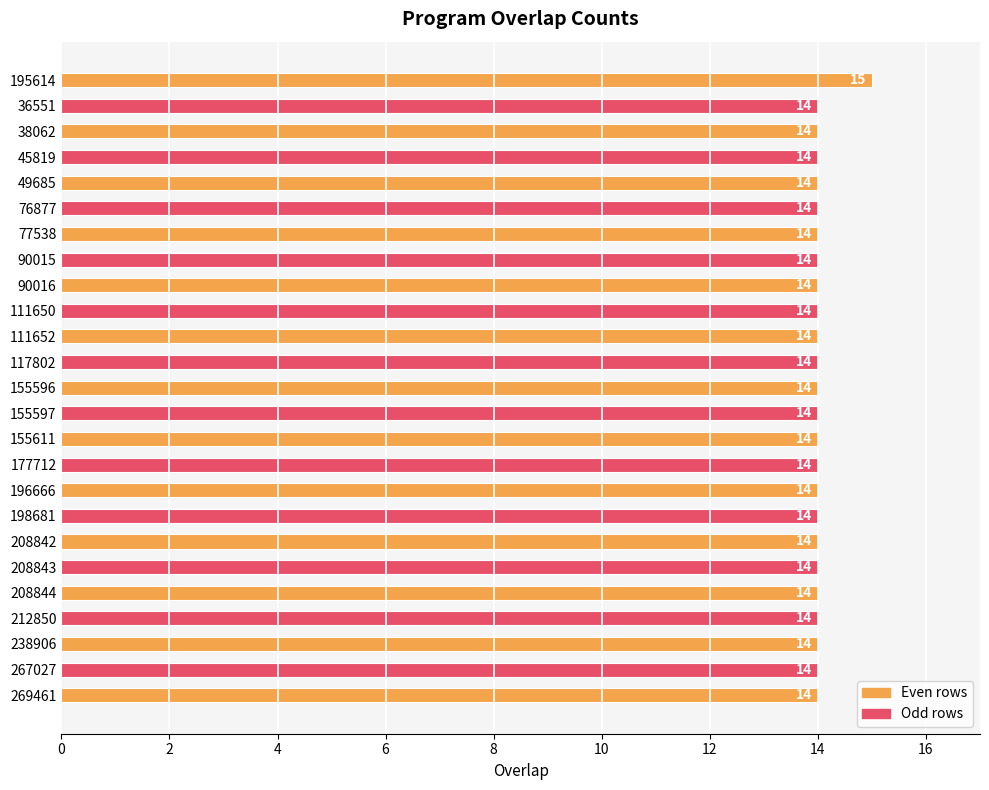

How many bars are there in total?

25